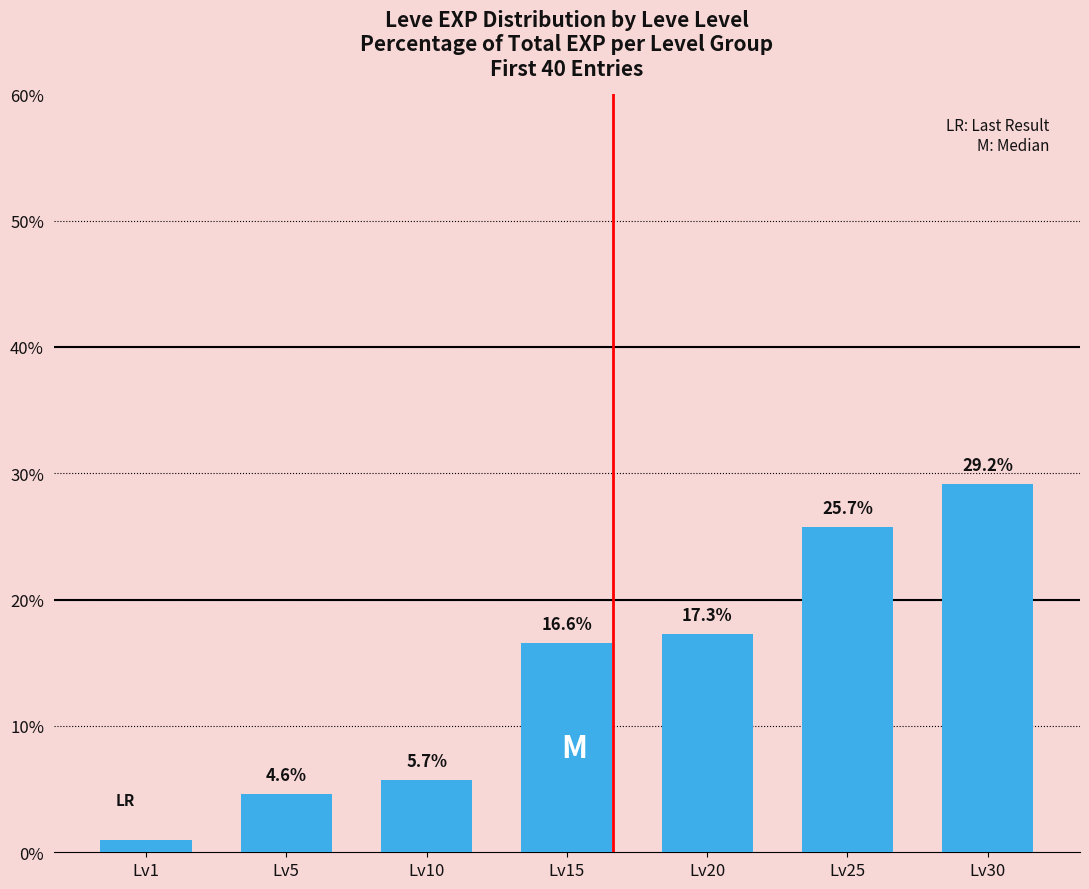

How many bars are there in total?

7